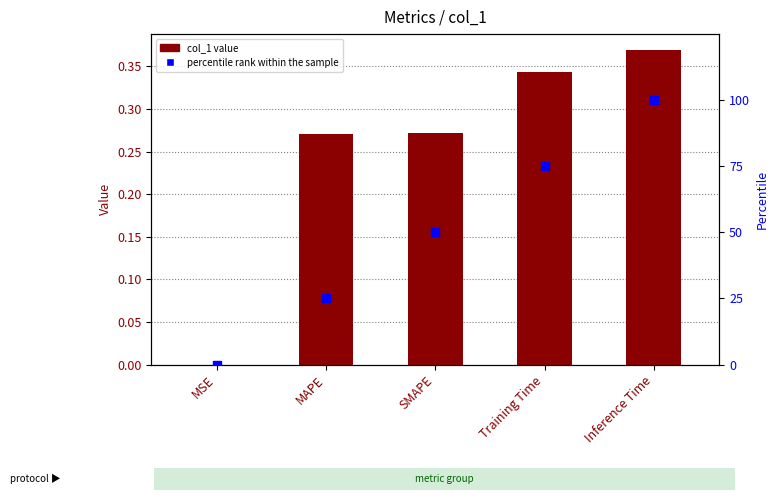

Is the value of percentile rank within the sample at Training Time greater than the value of col_1 value at SMAPE?

Yes